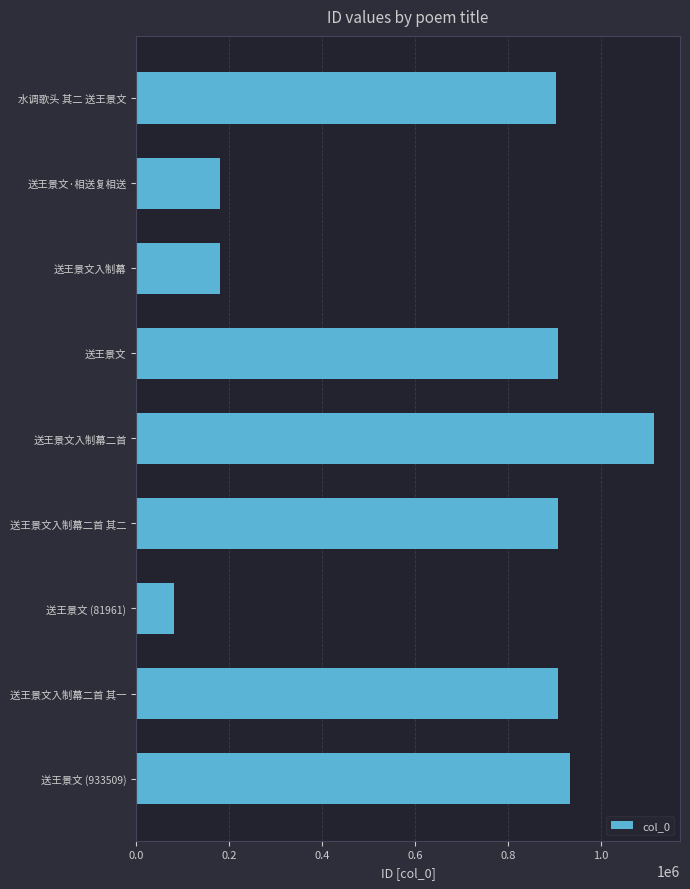

At which category does the chart reach its peak across all series?

送王景文入制幕二首